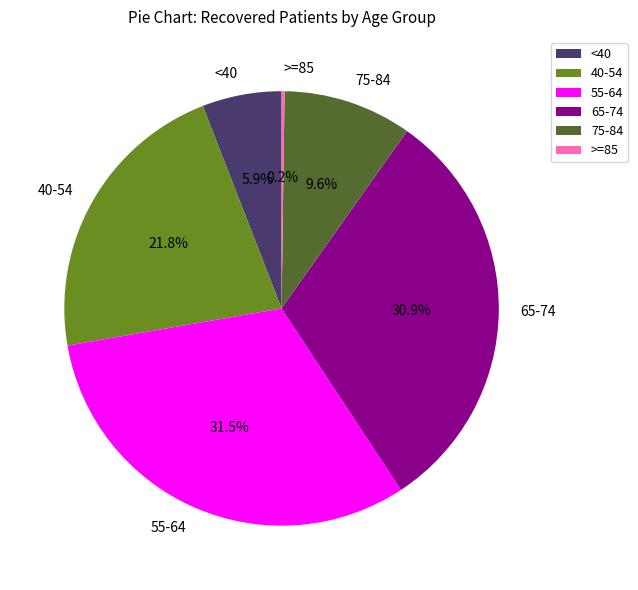

Which slice is the largest?

55-64